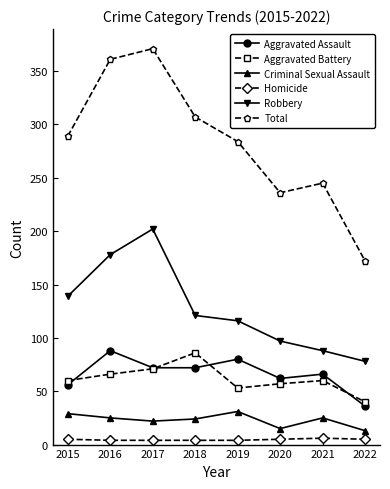

Which label corresponds to the largest value in the chart?

2017